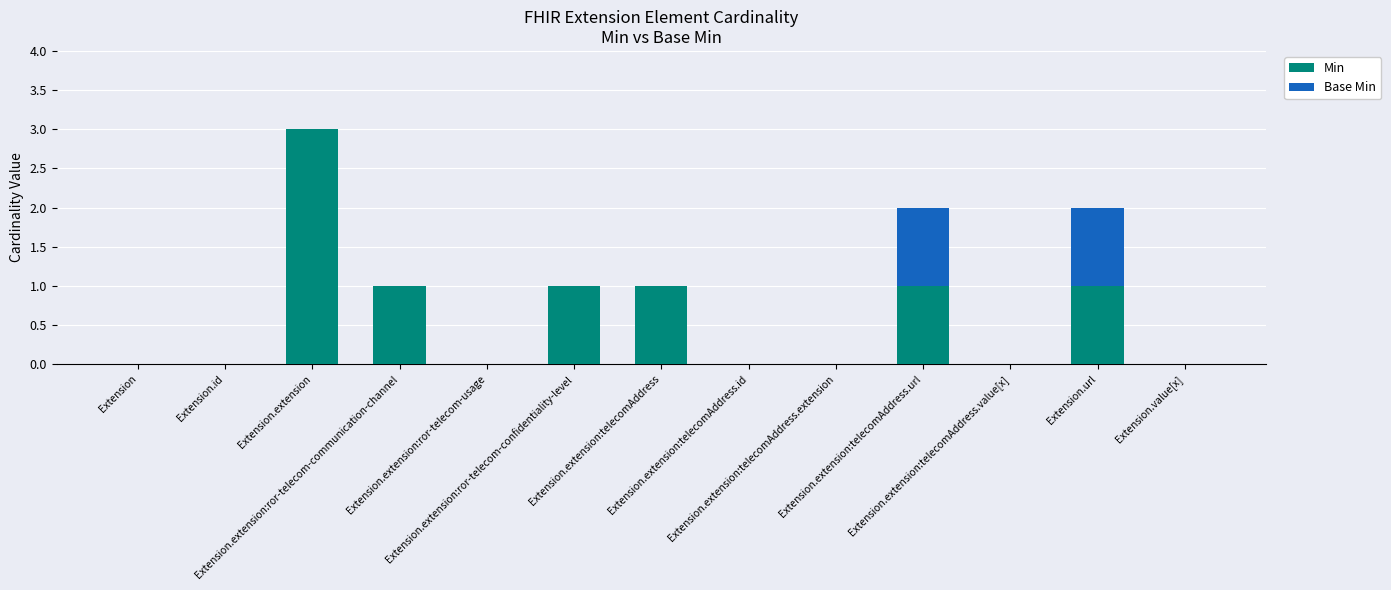

What is the sum of all Min values?

8